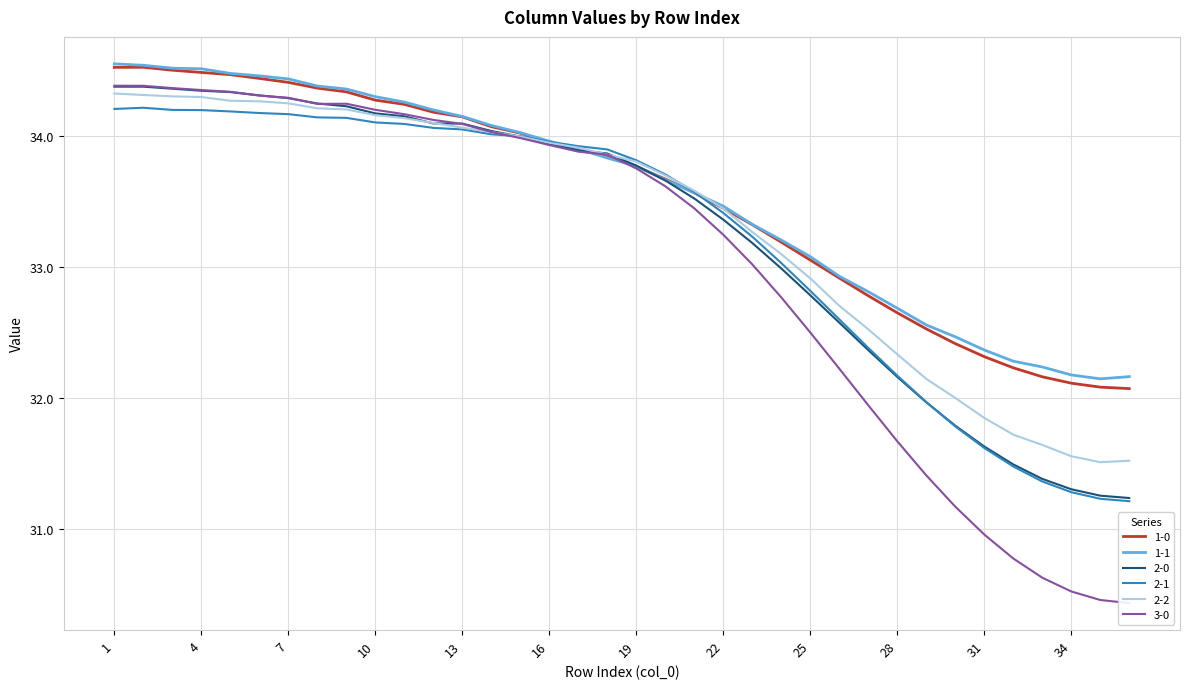

The 2-2 series shows 56.5 at 29. True or false?

False